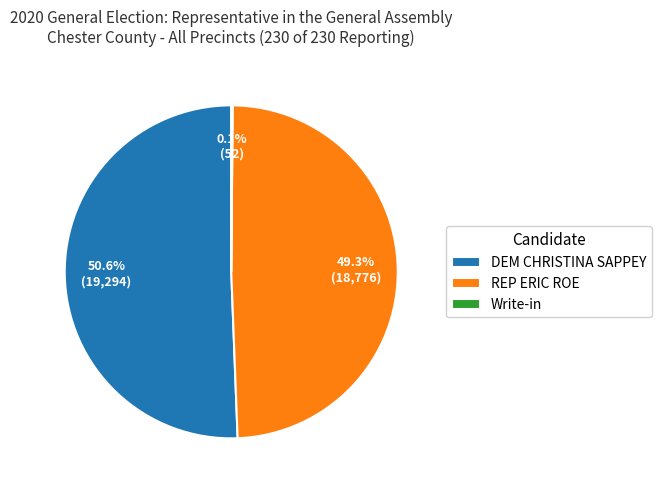

Which category has the biggest portion of the pie?

DEM CHRISTINA SAPPEY